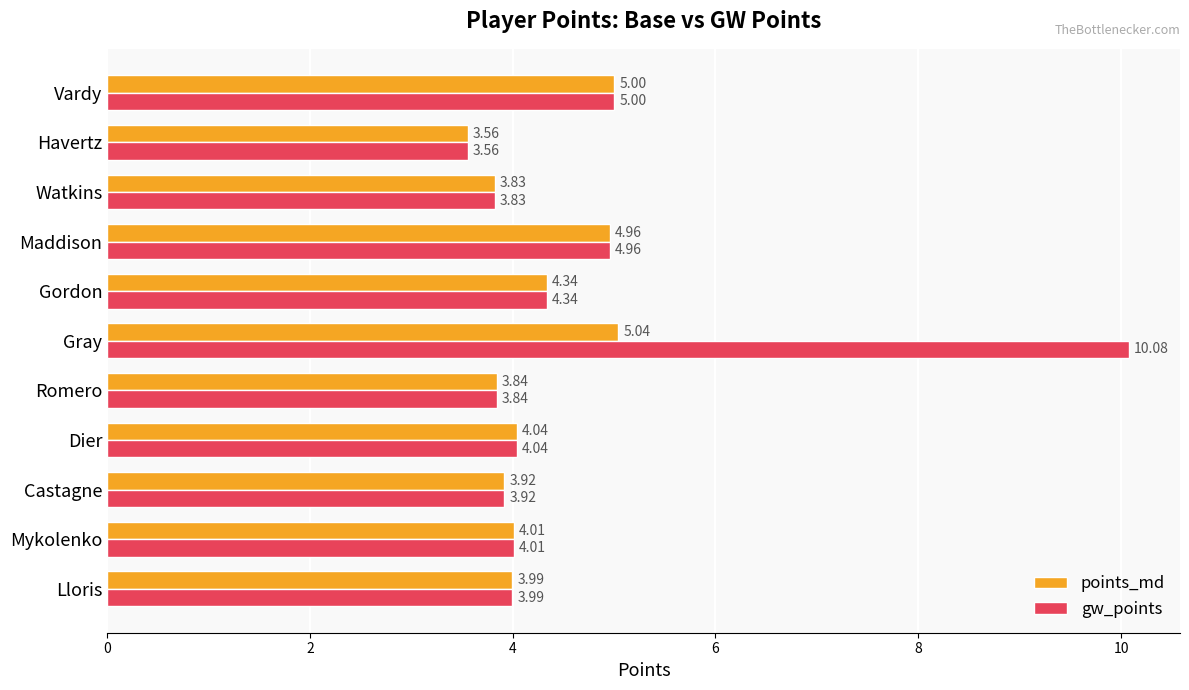

What is the difference between the maximum and minimum values in the points_md series?

1.5